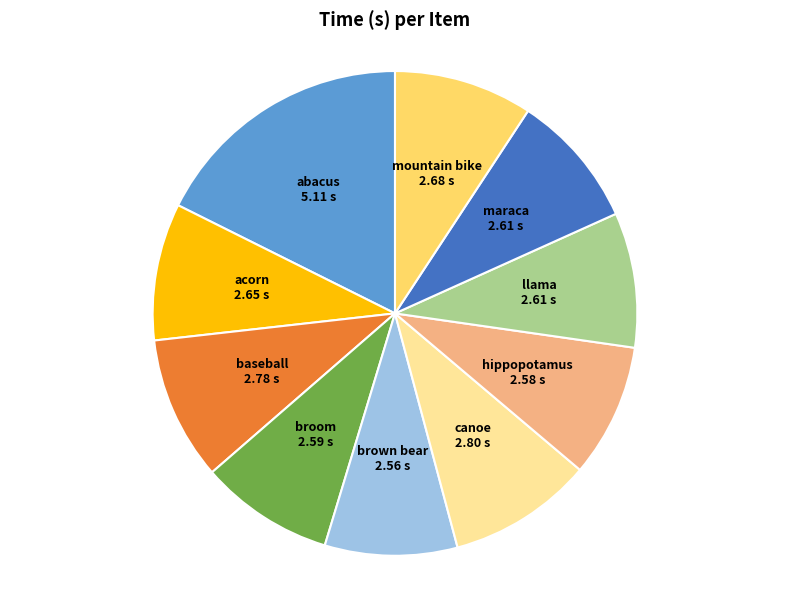

Approximately how many times larger is the value at hippopotamus compared to broom?

1.0